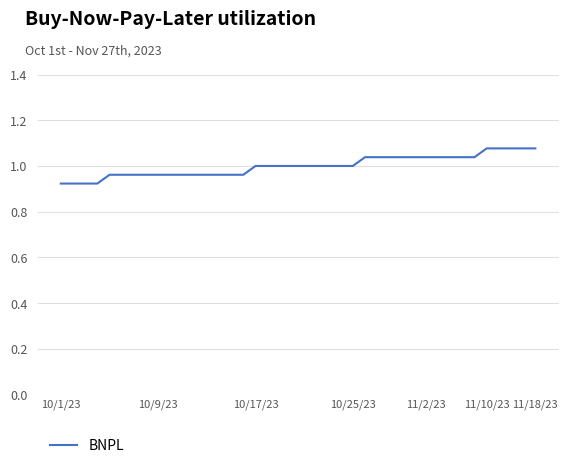

The value at 11/2/23 is 1.4. True or false?

False